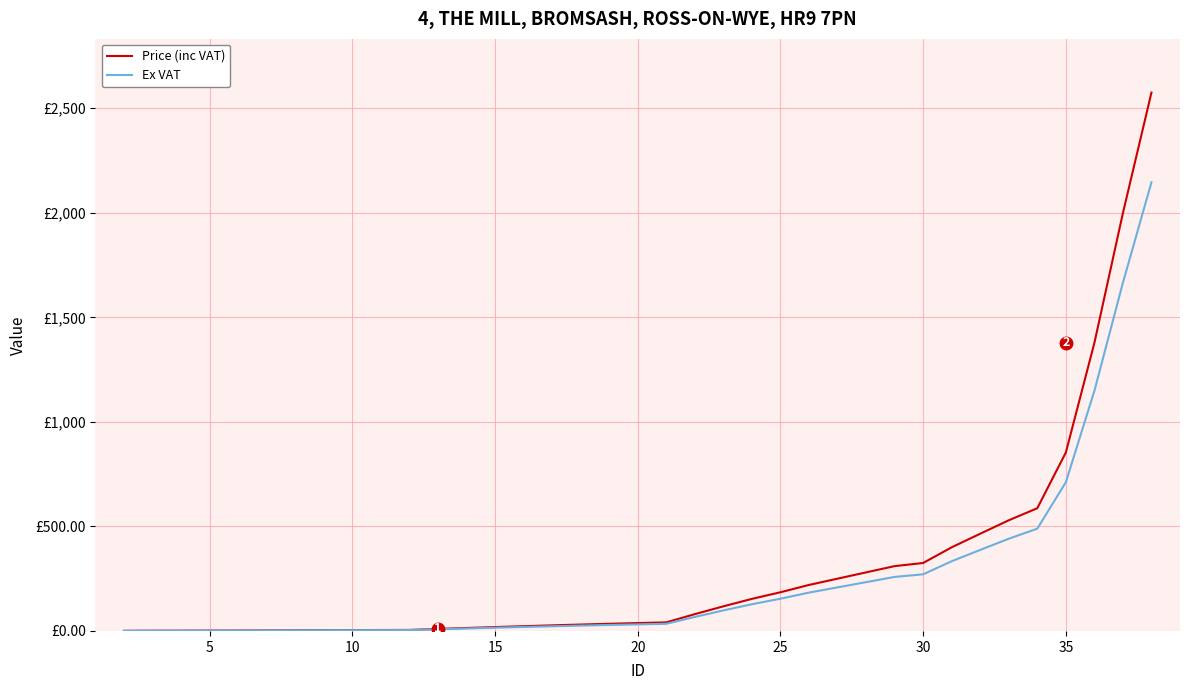

Does the chart display data point markers on the line(s)?

No